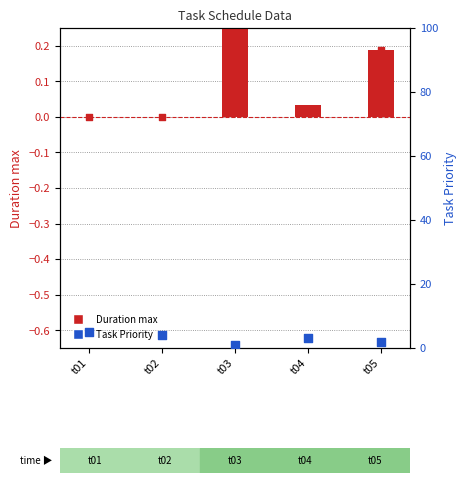

At how many categories does at least one series exceed 3?

2